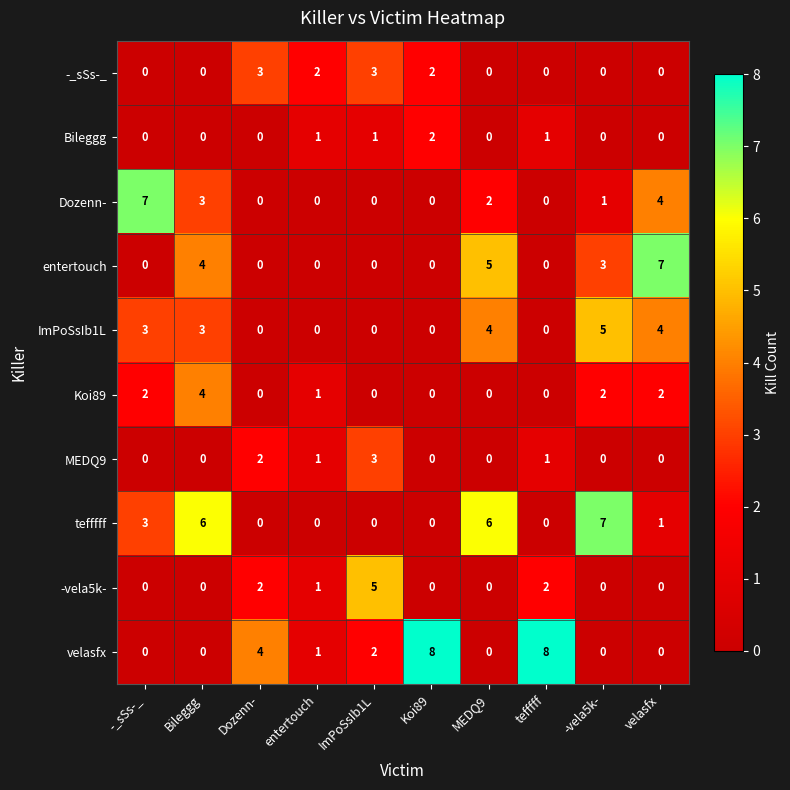

What is the total value across all series at entertouch?

7